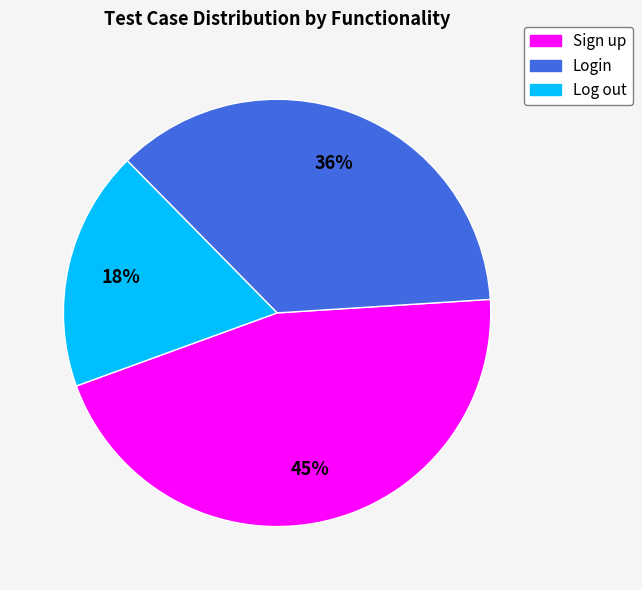

Is it true that Login is 50% of the pie?

False